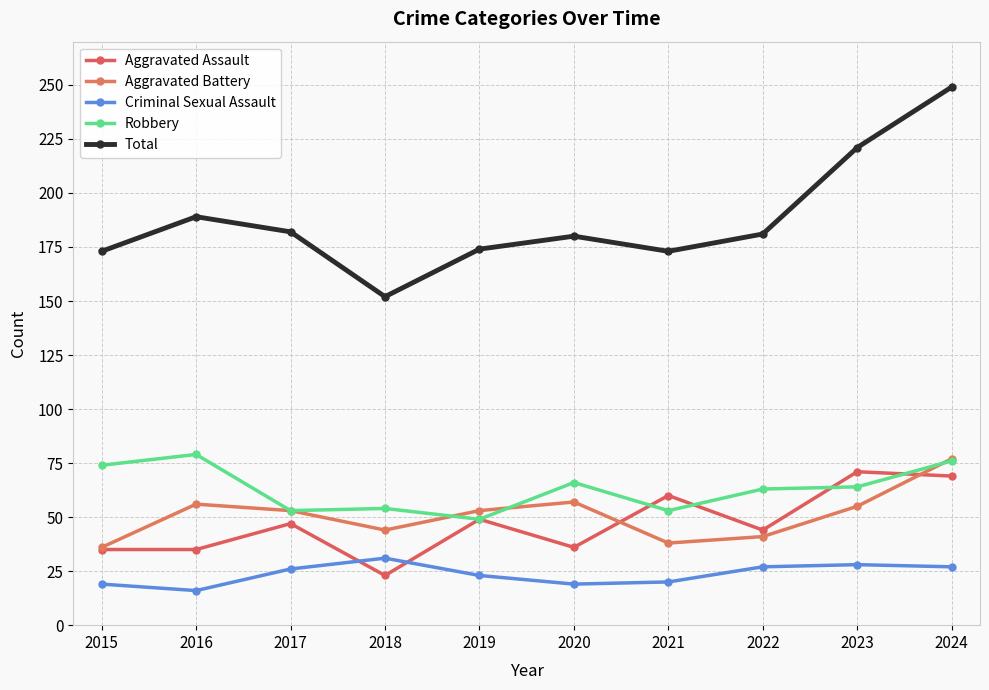

Between which two adjacent categories do Criminal Sexual Assault and Aggravated Assault first intersect?

2017 and 2018